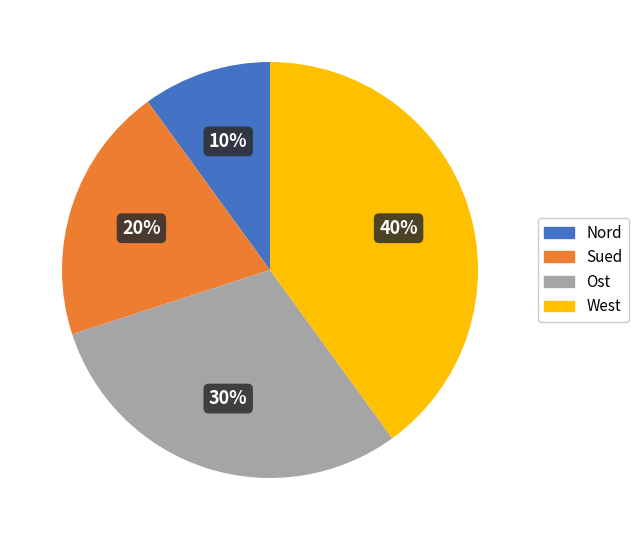

Is it true that Nord is 1% of the pie?

False